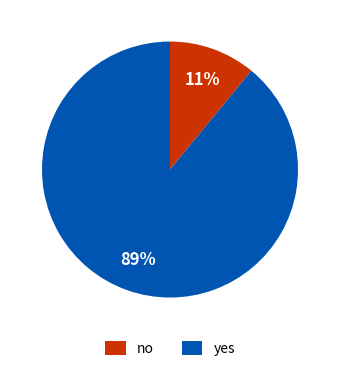

Does any single category account for the majority?

Yes